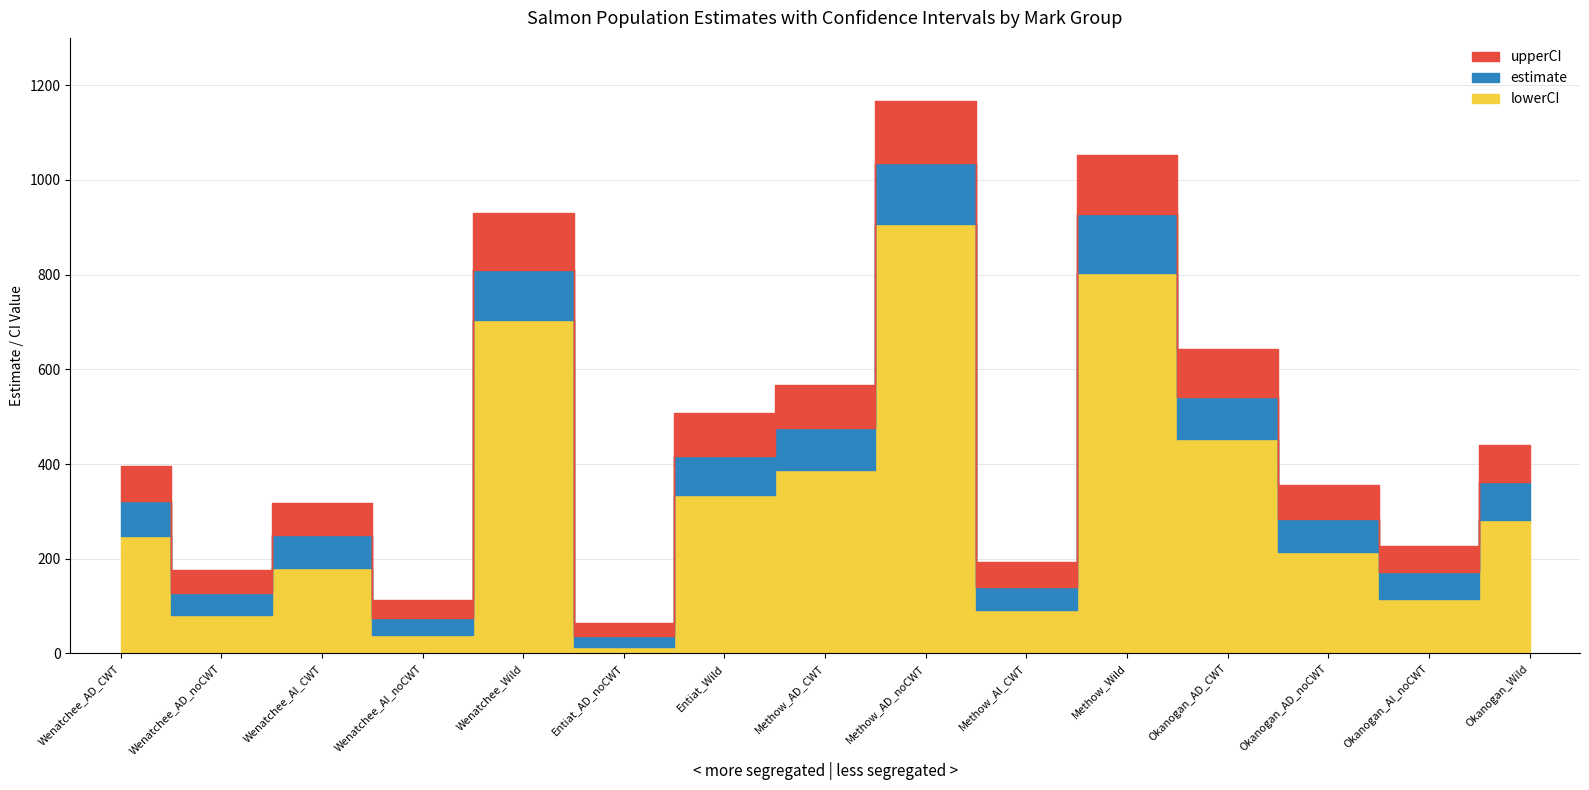

What is the sum of all upperCI values?

7151.3